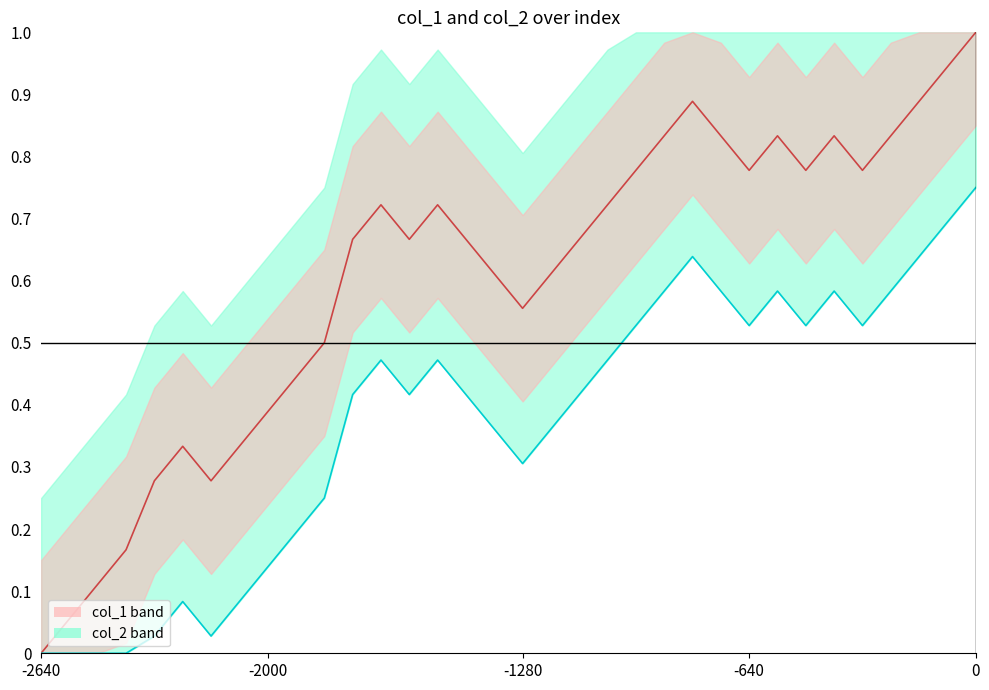

Which label corresponds to the smallest value in the chart?

-2640